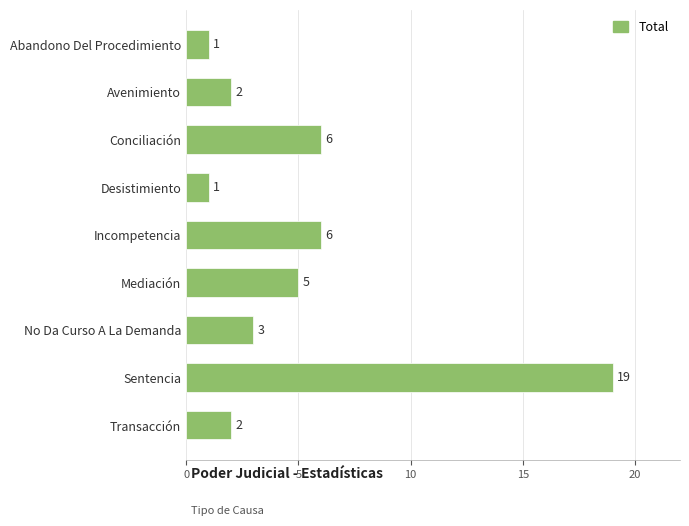

What is the minimum value shown in the chart?

1